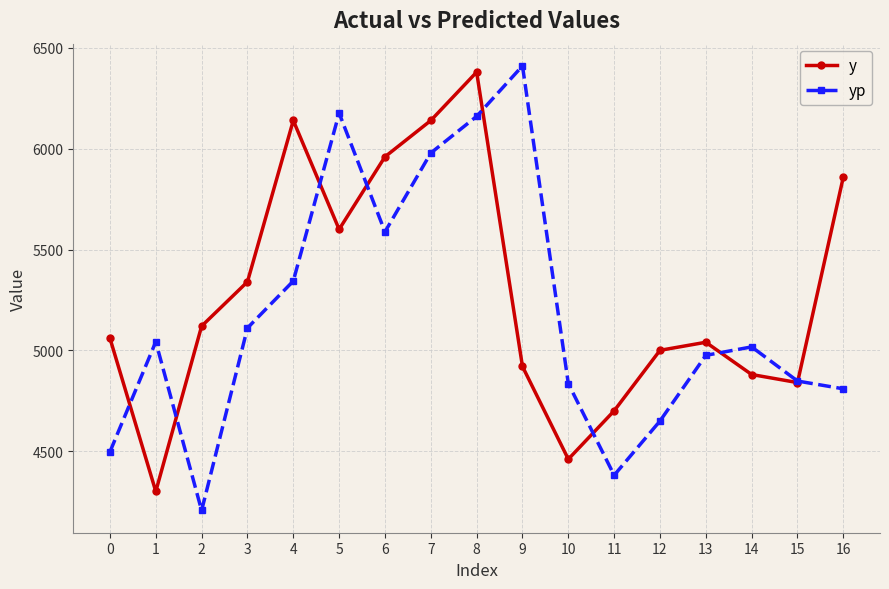

How many distinct data groups are displayed?

2